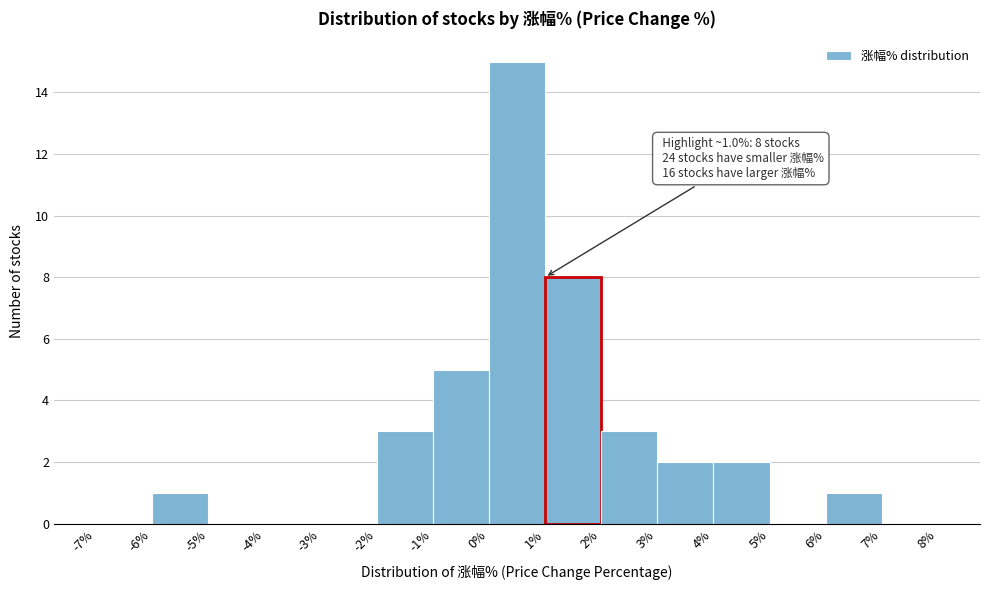

Over which range of the x-axis is the bar tallest?

0% to 1%